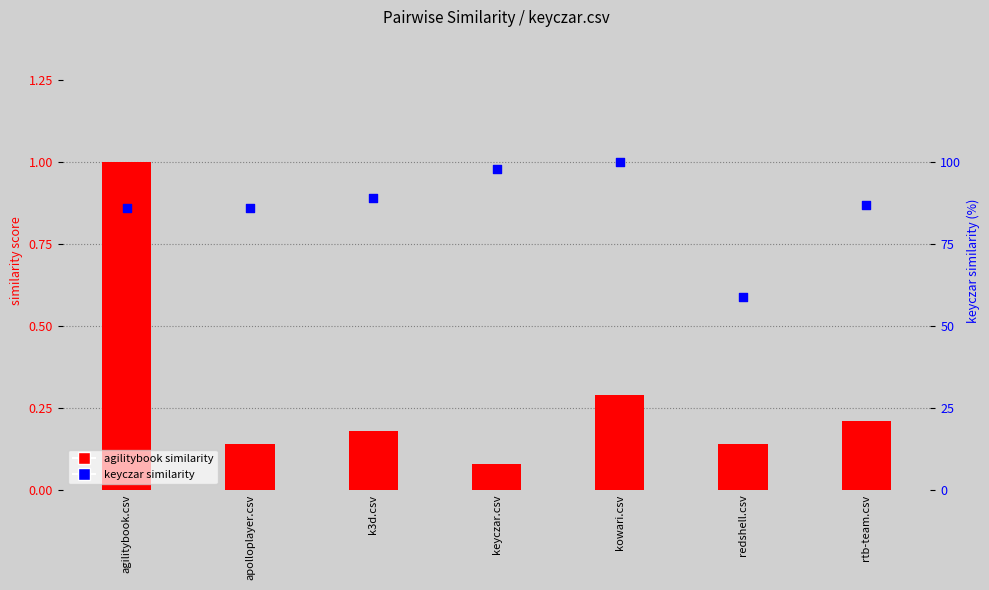

Is the value of keyczar.csv at kowari.csv greater than the value of agilitybook.csv at k3d.csv?

Yes